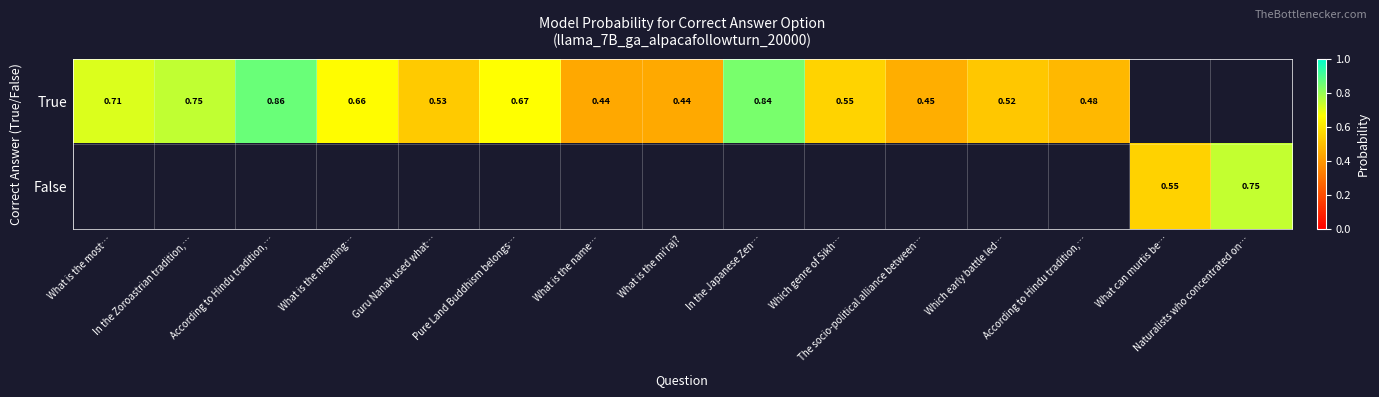

Which label corresponds to the smallest value in the chart?

What is the name…